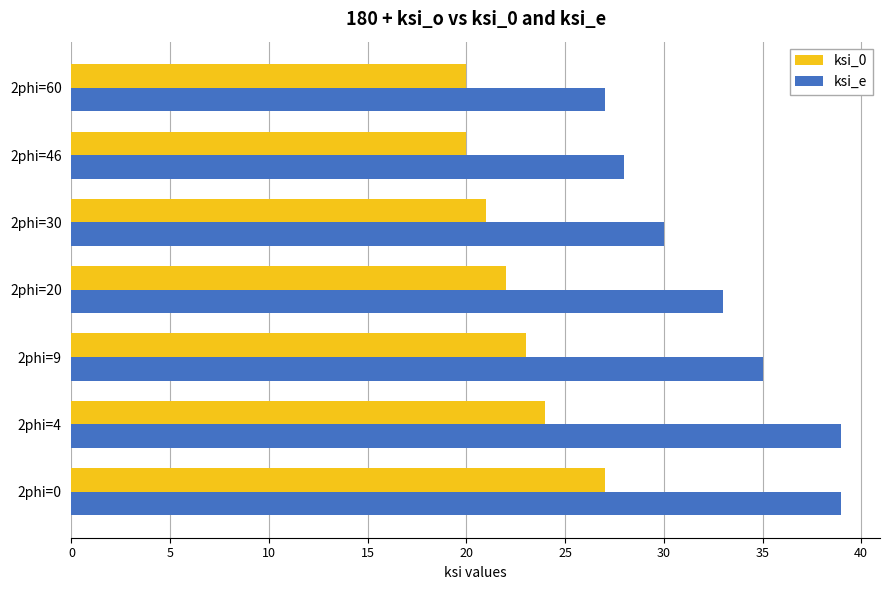

List the series in order of their overall mean, lowest first.

ksi_0, ksi_e